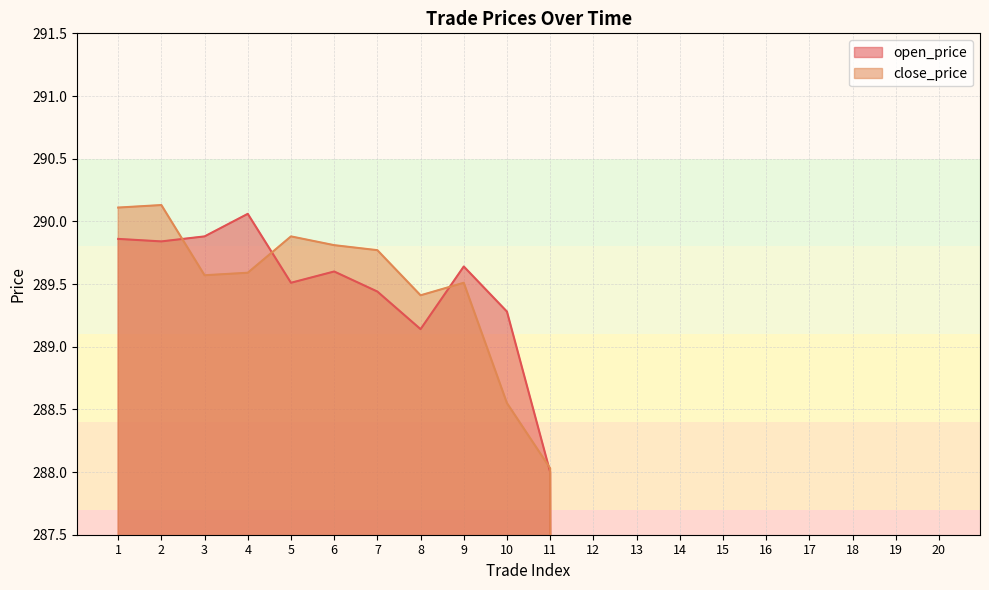

At which category does open_price reach its first local peak?

4